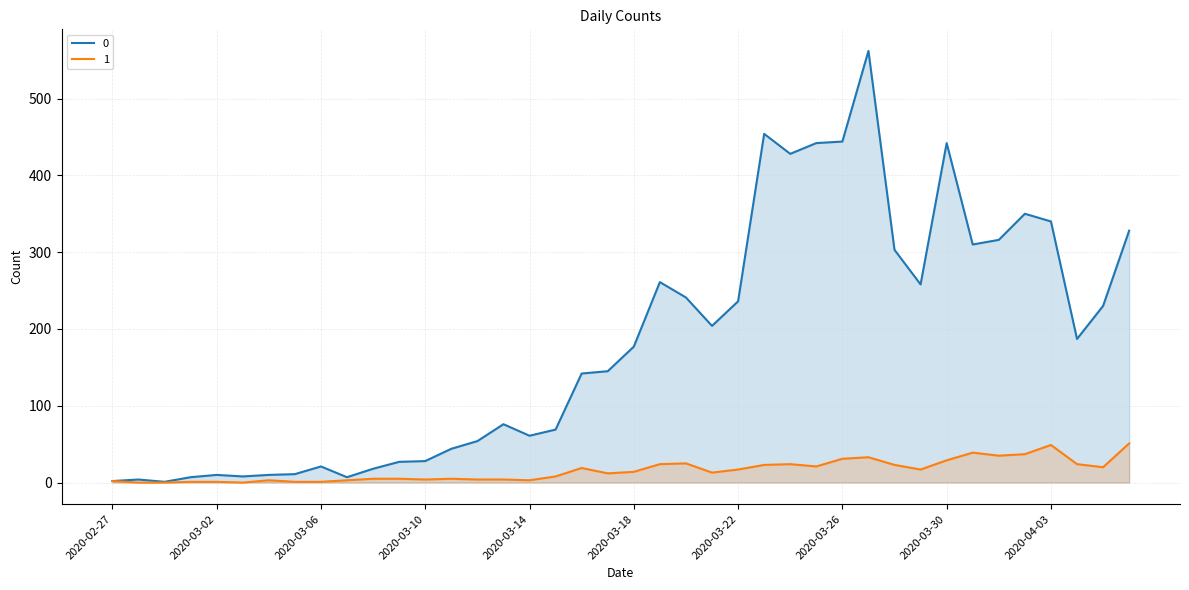

True or false: 1 and 0 intersect in this chart.

False